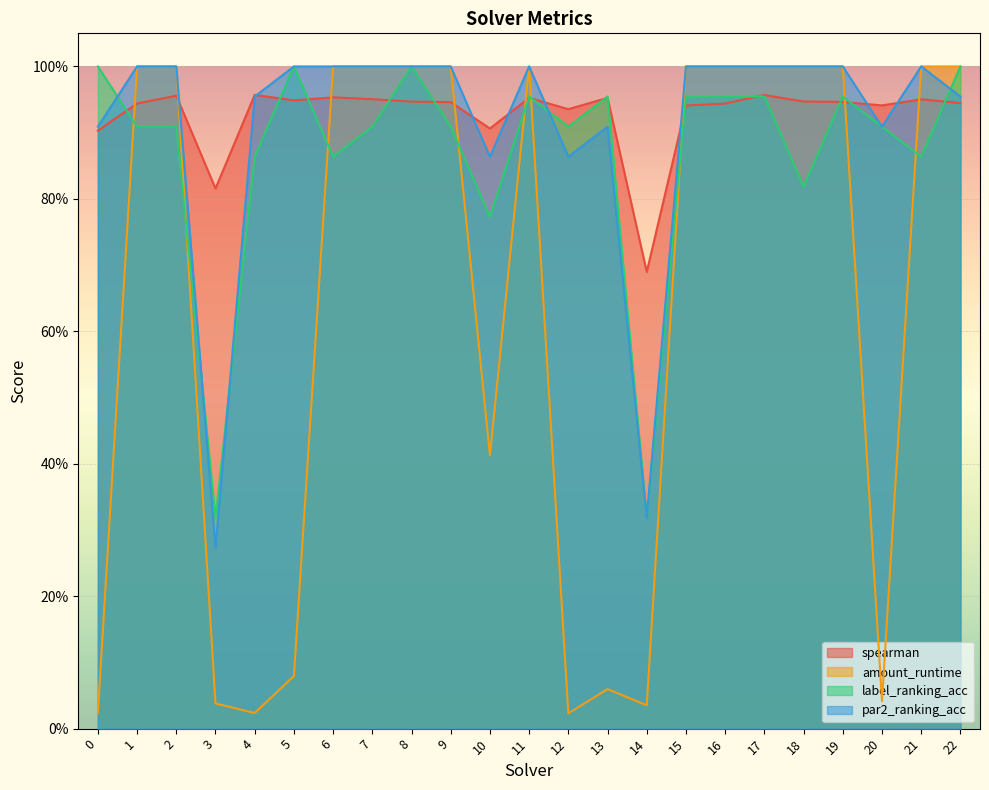

What is the difference between the maximum and minimum values in the label_ranking_acc series?

0.7